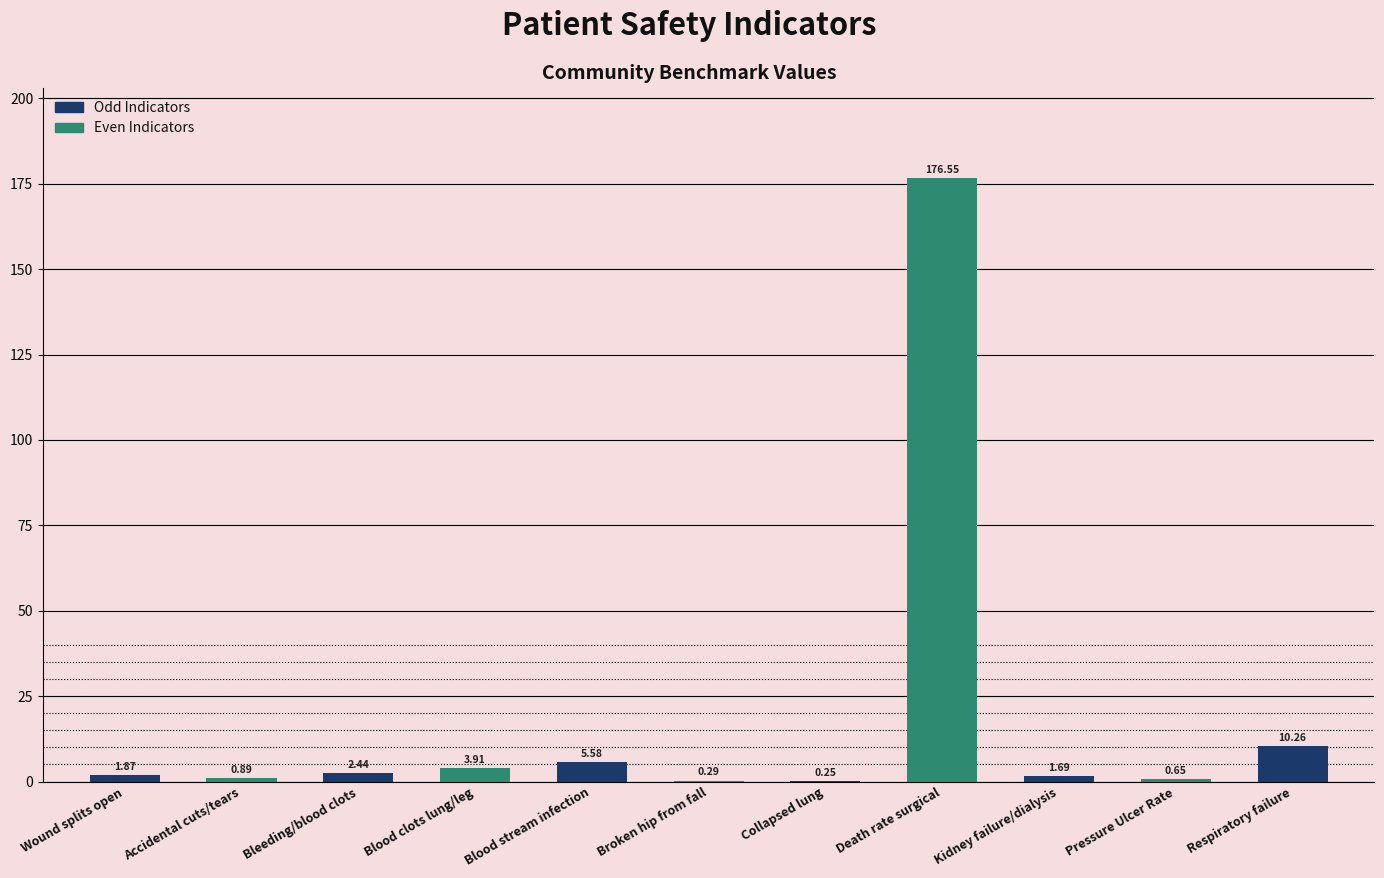

What is the ratio of the value at Death rate surgical to the value at Blood clots lung/leg?

45.2